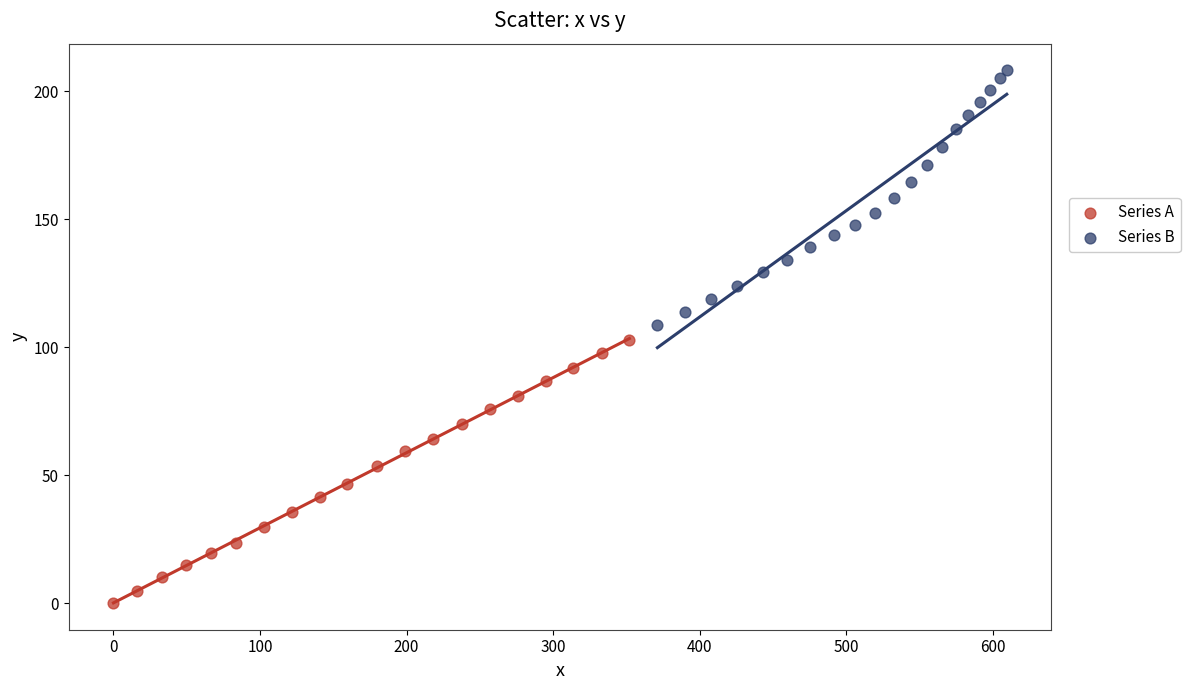

Which series has the widest spread of Y values?

Series A